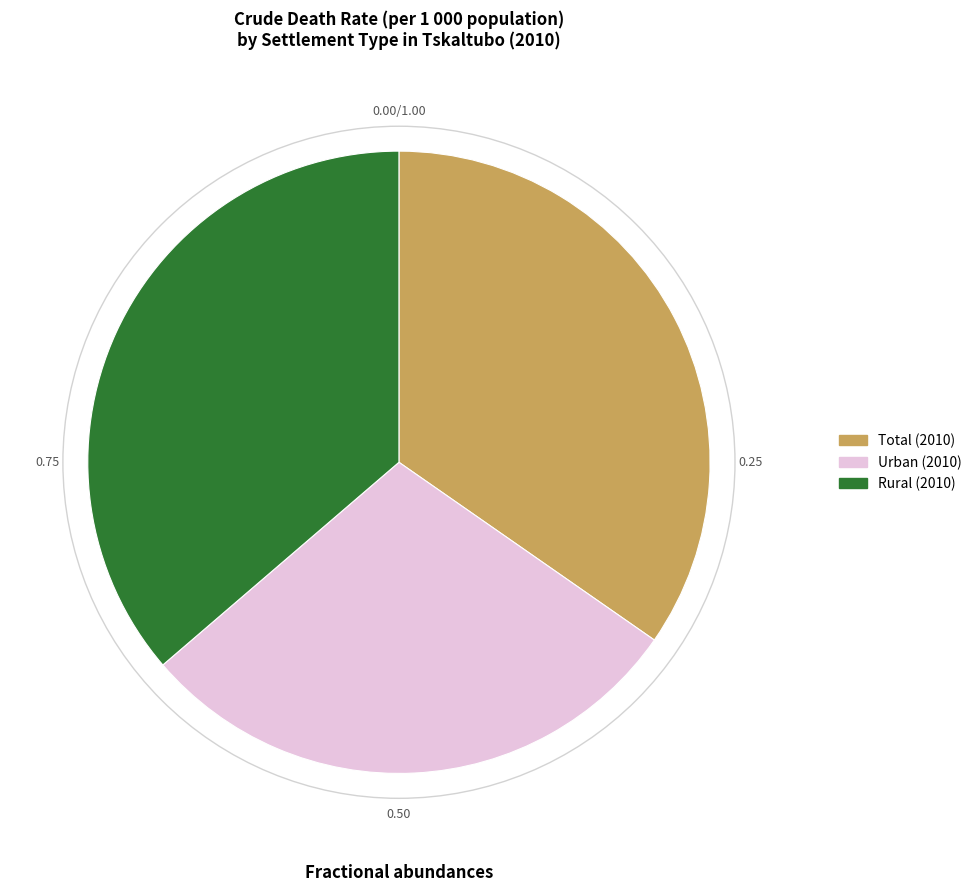

Do Rural (2010) and Total (2010) together represent more than half of the pie?

Yes